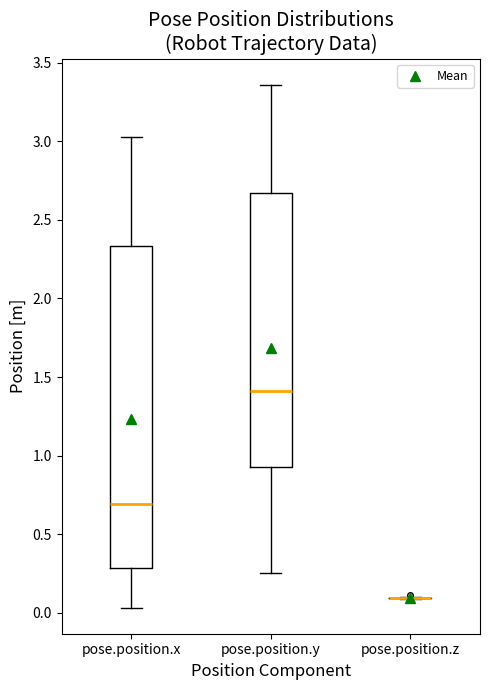

Reading left to right, read every box against the y-axis: the position of its median line, the range the box covers, and the ends of its whiskers. The values are not printed on the chart, so give them approximately, as read against the axis.

pose.position.x: median 0.70, box 0.30 to 2.35, whiskers 0.05 to 3.05
pose.position.y: median 1.40, box 0.95 to 2.65, whiskers 0.25 to 3.35
pose.position.z: box collapsed to a line at 0.10, whiskers 0.10 to 0.10